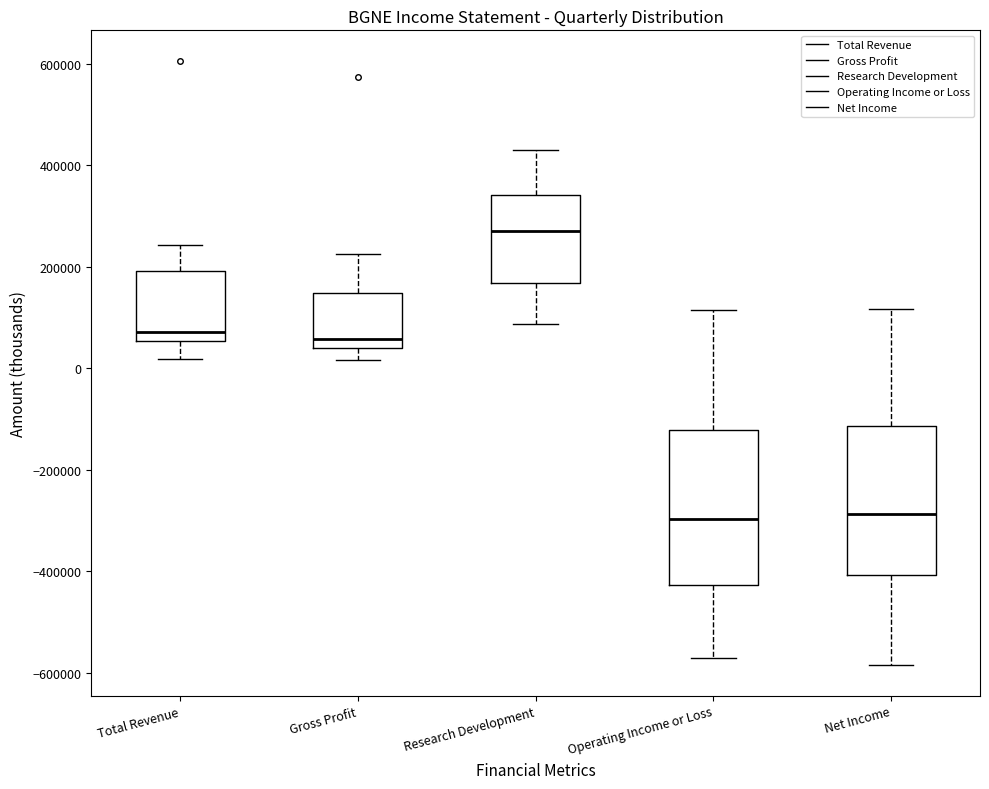

Reading left to right, transcribe this box plot: for each box, give where its median line is, the range the box spans, and where its two whiskers end, as read against the y-axis. The values are not printed on the chart, so give them approximately, as read against the axis.

Total Revenue: median 80000, box 60000 to 200000, whiskers 20000 to 240000
Gross Profit: median 60000, box 40000 to 140000, whiskers 20000 to 220000
Research Development: median 280000, box 160000 to 340000, whiskers 80000 to 440000
Operating Income or Loss: median -300000, box -420000 to -120000, whiskers -580000 to 120000
Net Income: median -280000, box -400000 to -120000, whiskers -580000 to 120000